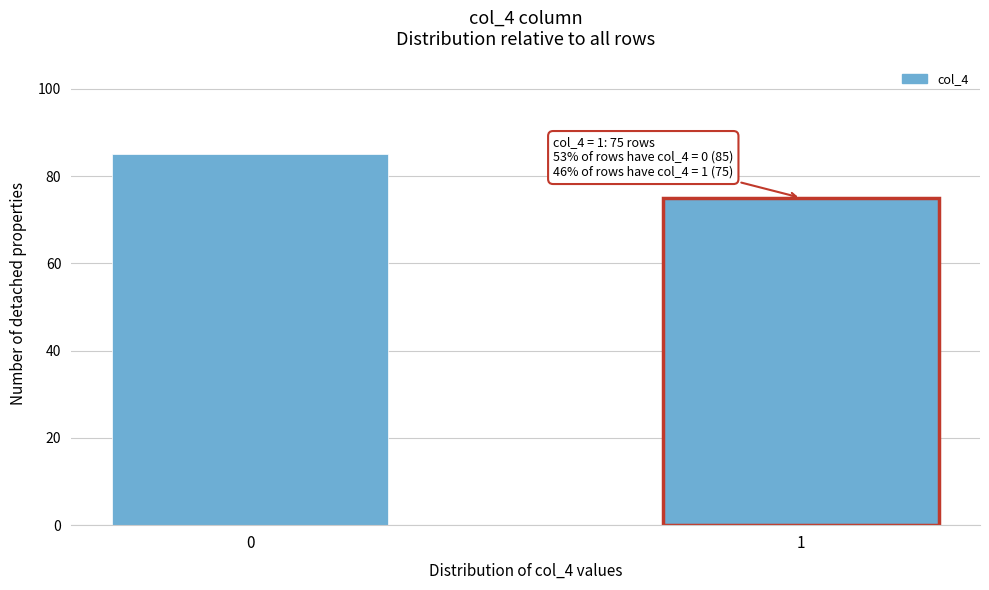

Reading right to left, list all the values displayed in this chart.

75	85